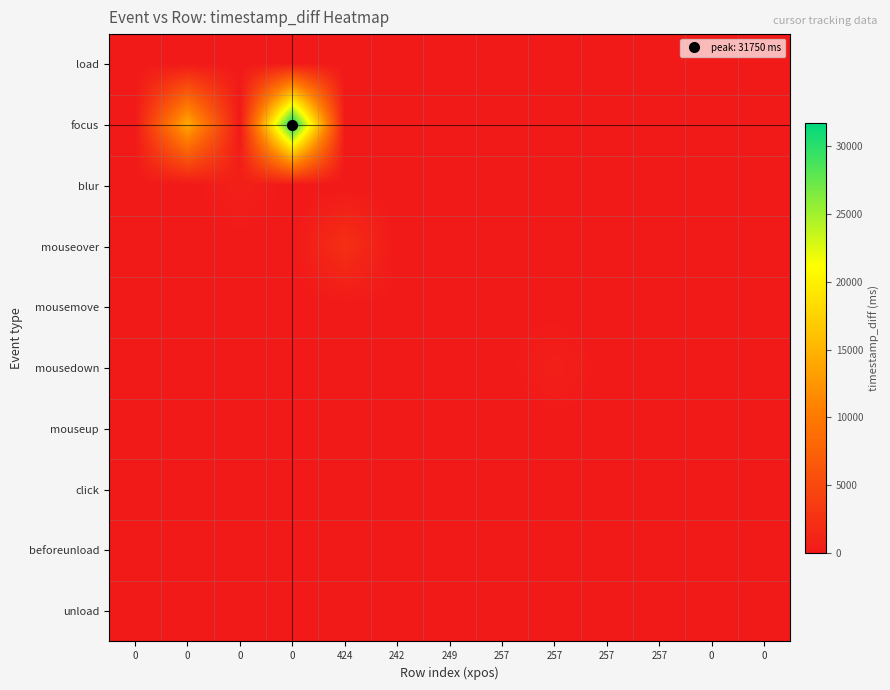

Reading right to left, transcribe all the data shown in this chart.

load: 0=0	0=0	257=0	257=0	257=0	257=0	249=0	242=0	424=0	0=0	0=0	0=0	0=1
focus: 0=0	0=0	257=0	257=0	257=0	257=0	249=0	242=0	424=0	0=31750	0=0	0=14147	0=0
blur: 0=0	0=0	257=0	257=0	257=0	257=0	249=0	242=0	424=0	0=0	0=699	0=0	0=0
mouseover: 0=0	0=0	257=0	257=0	257=0	257=0	249=0	242=0	424=2283	0=0	0=0	0=0	0=0
mousemove: 0=0	0=0	257=0	257=0	257=0	257=175	249=167	242=153	424=0	0=0	0=0	0=0	0=0
mousedown: 0=0	0=0	257=0	257=0	257=641	257=0	249=0	242=0	424=0	0=0	0=0	0=0	0=0
mouseup: 0=0	0=0	257=0	257=70	257=0	257=0	249=0	242=0	424=0	0=0	0=0	0=0	0=0
click: 0=0	0=0	257=1	257=0	257=0	257=0	249=0	242=0	424=0	0=0	0=0	0=0	0=0
beforeunload: 0=0	0=0	257=0	257=0	257=0	257=0	249=0	242=0	424=0	0=0	0=0	0=0	0=0
unload: 0=143	0=0	257=0	257=0	257=0	257=0	249=0	242=0	424=0	0=0	0=0	0=0	0=0